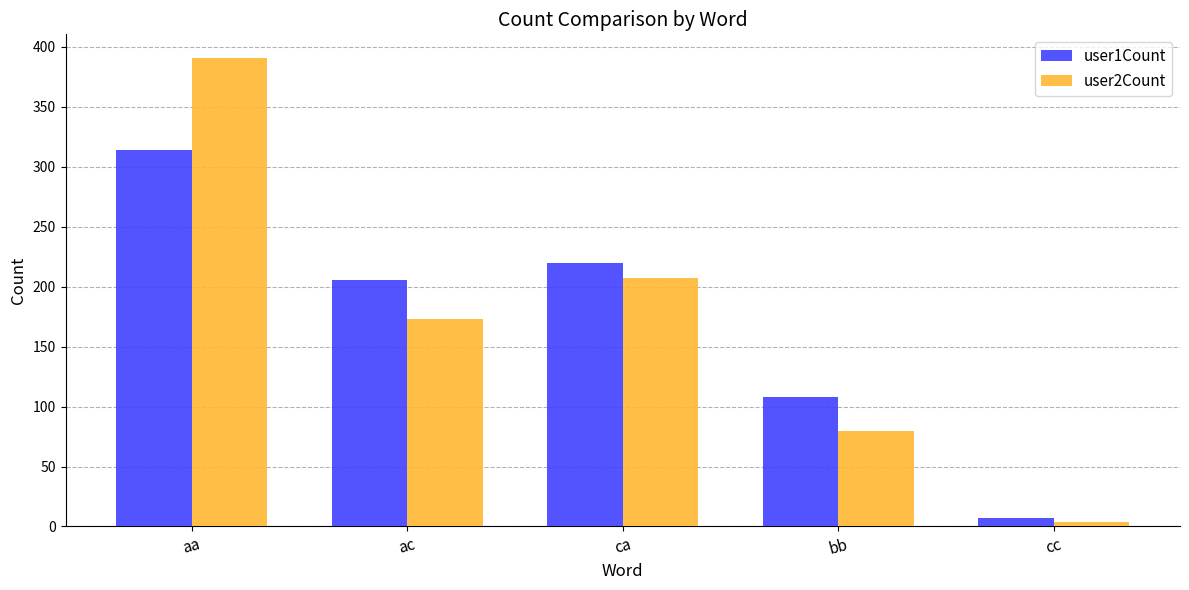

How many groups of bars are there?

5